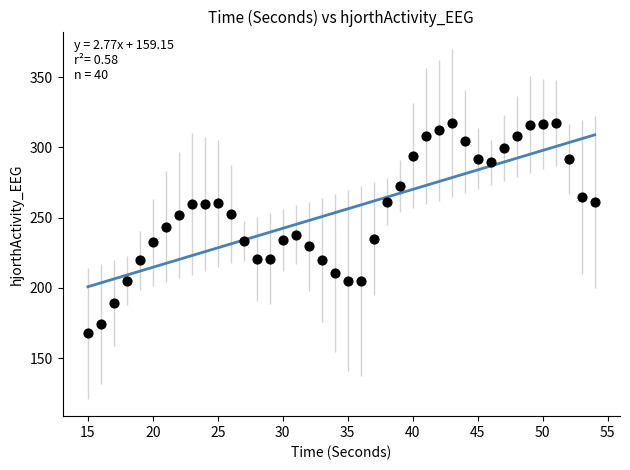

What is the range of X values (max minus min)?

39.0